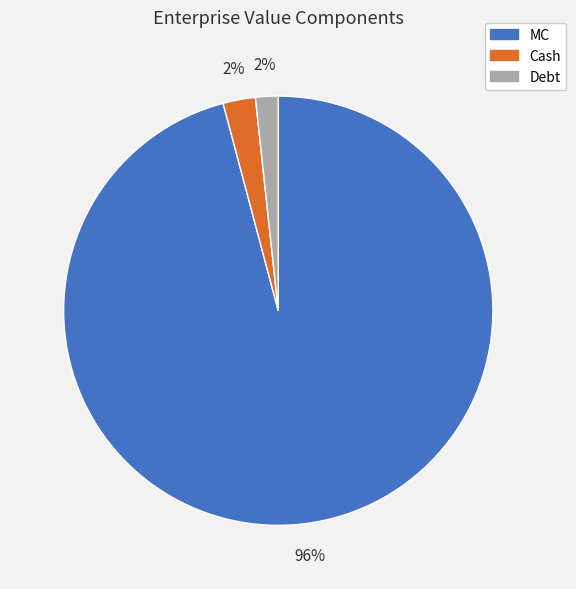

Which category has the biggest portion of the pie?

MC